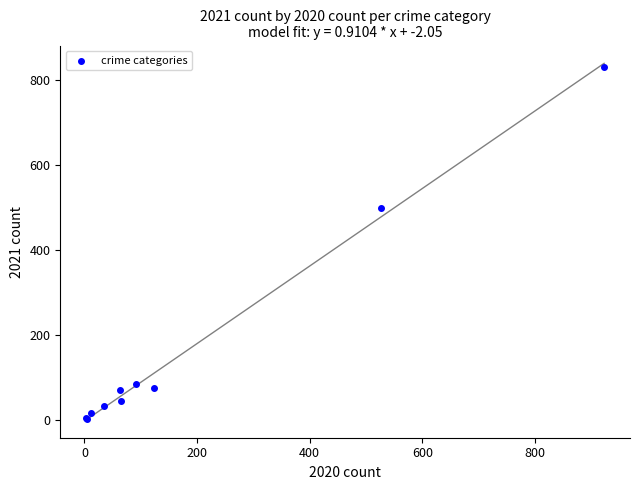

What Y value in the scatter plot is closest to 416?

498